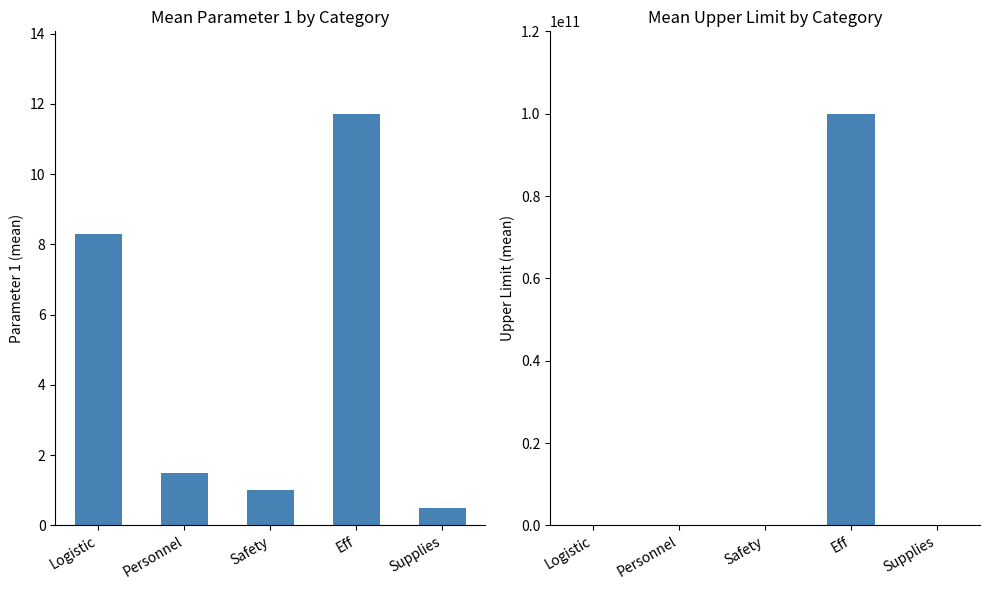

What is the minimum value shown in the chart?

0.5